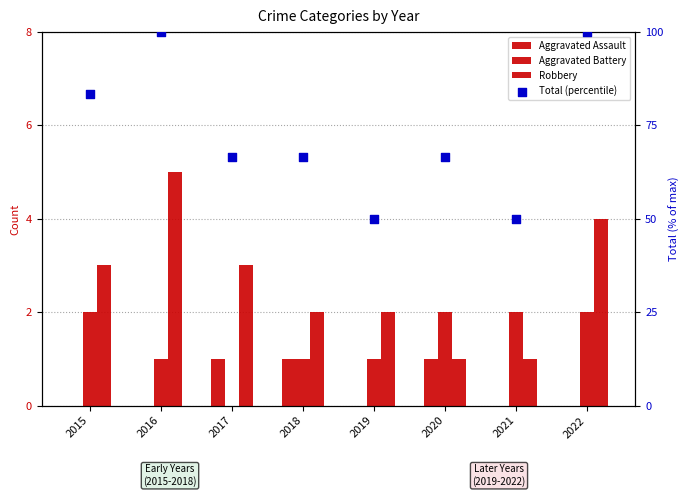

Which series reaches the maximum Y coordinate?

Total (percentile)